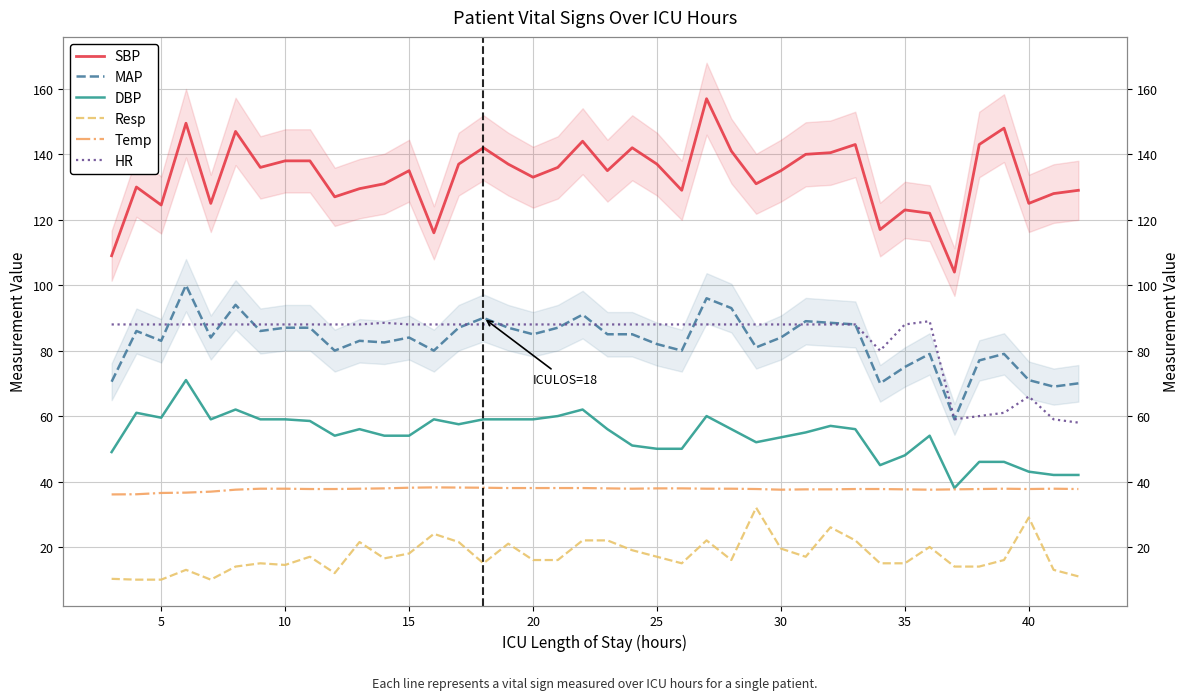

What are all the series names shown in the legend?

SBP, MAP, DBP, Resp, Temp, HR